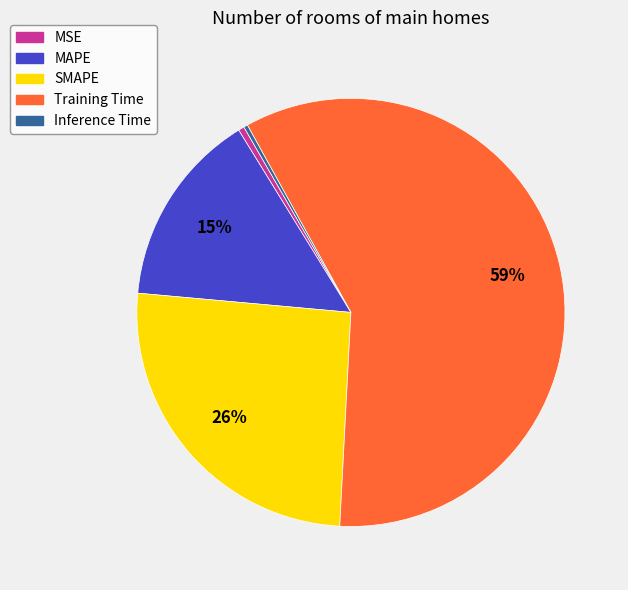

Is the sum of MSE and Inference Time greater than half?

No